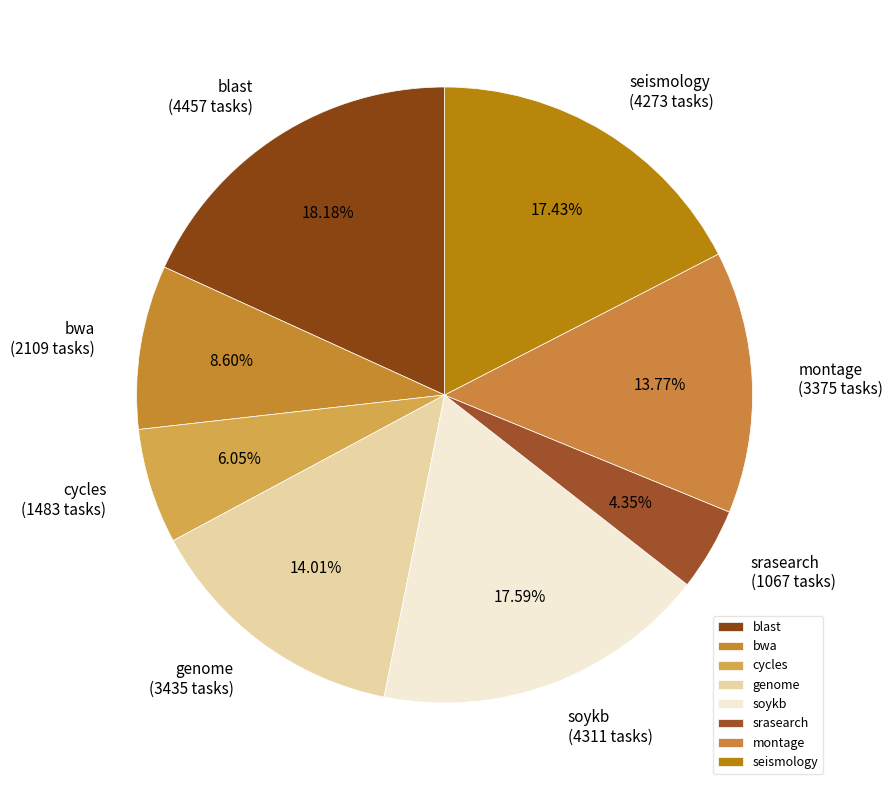

Approximately how many times larger is the value at montage compared to soykb?

0.8